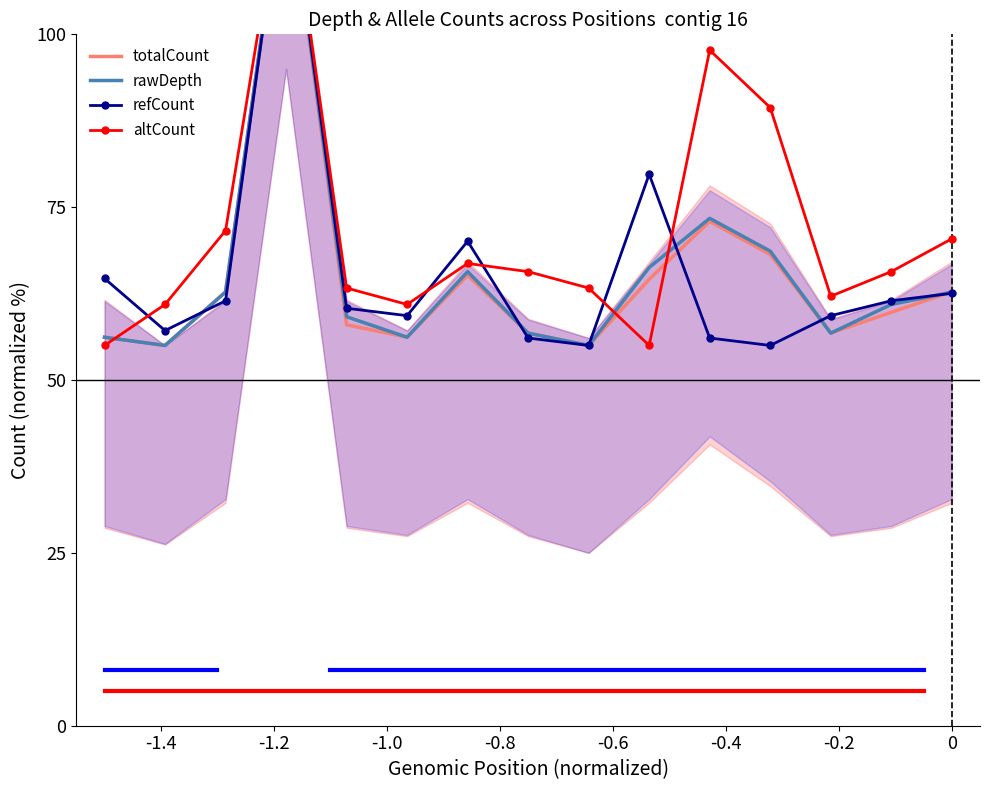

What is the highest value of the totalCount series?

125.0